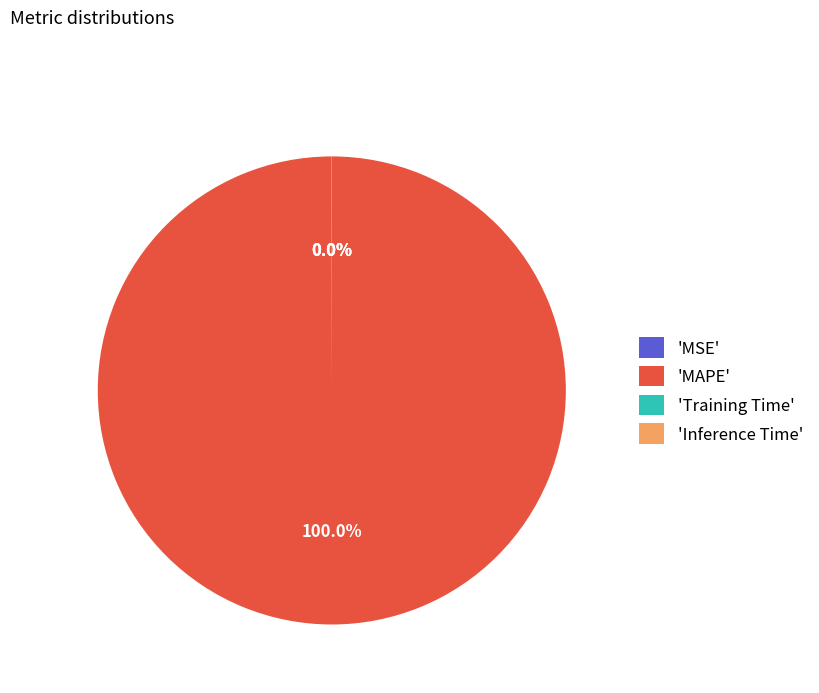

Which category accounts for the majority?

'MAPE'